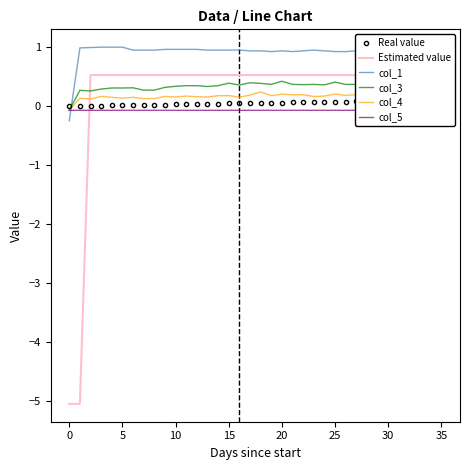

True or false: Estimated value and col_4 cross at least once.

True